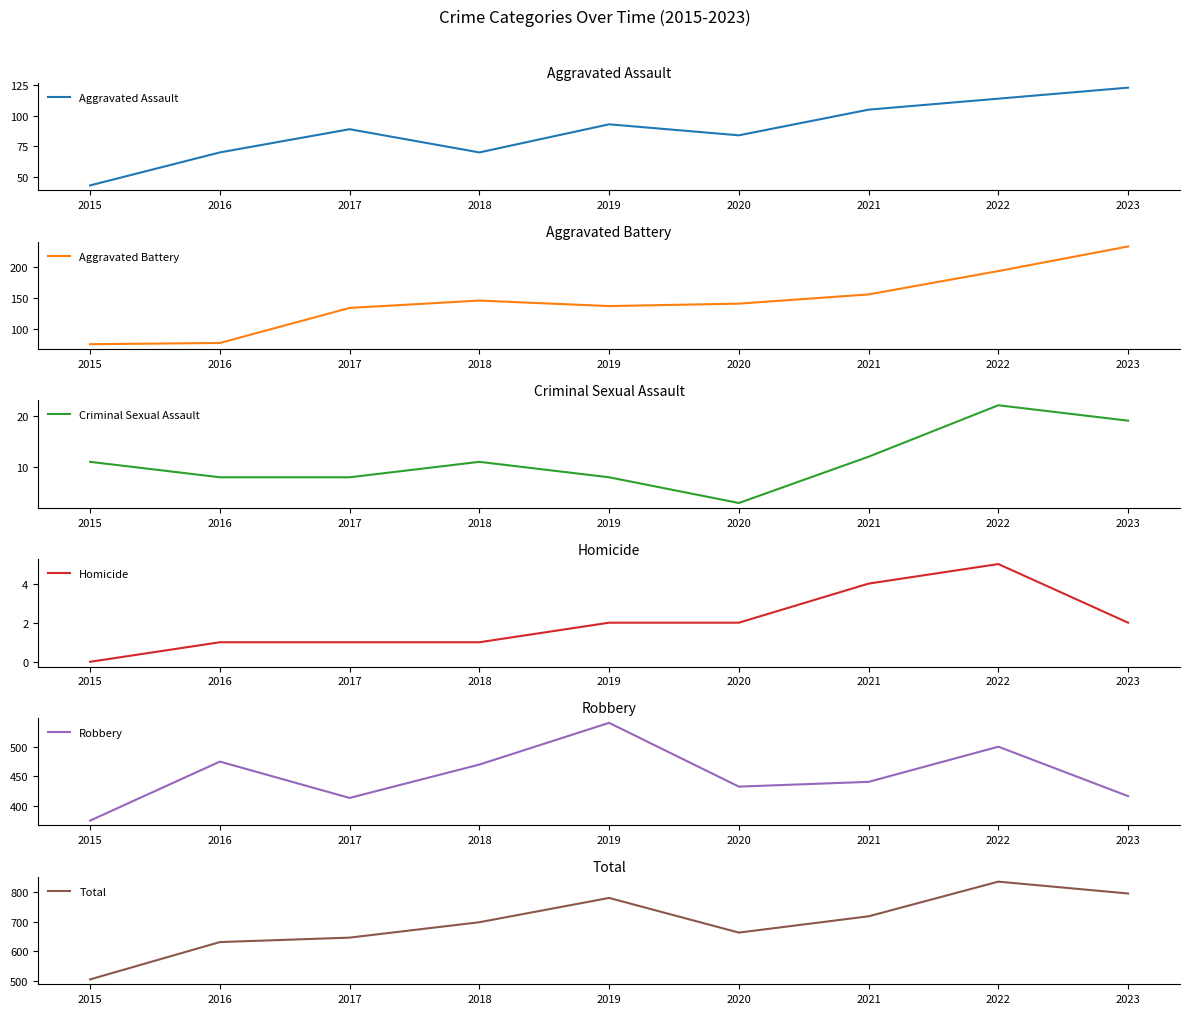

At 2022, list the series in order from largest to smallest.

Total, Robbery, Aggravated Battery, Aggravated Assault, Criminal Sexual Assault, Homicide